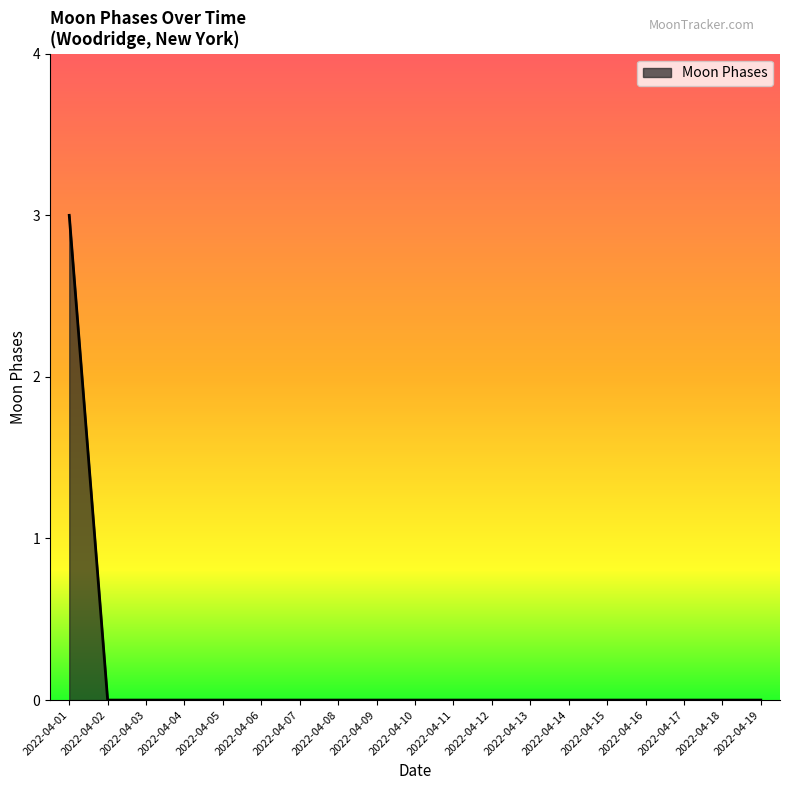

Does the chart have visible grid lines?

No